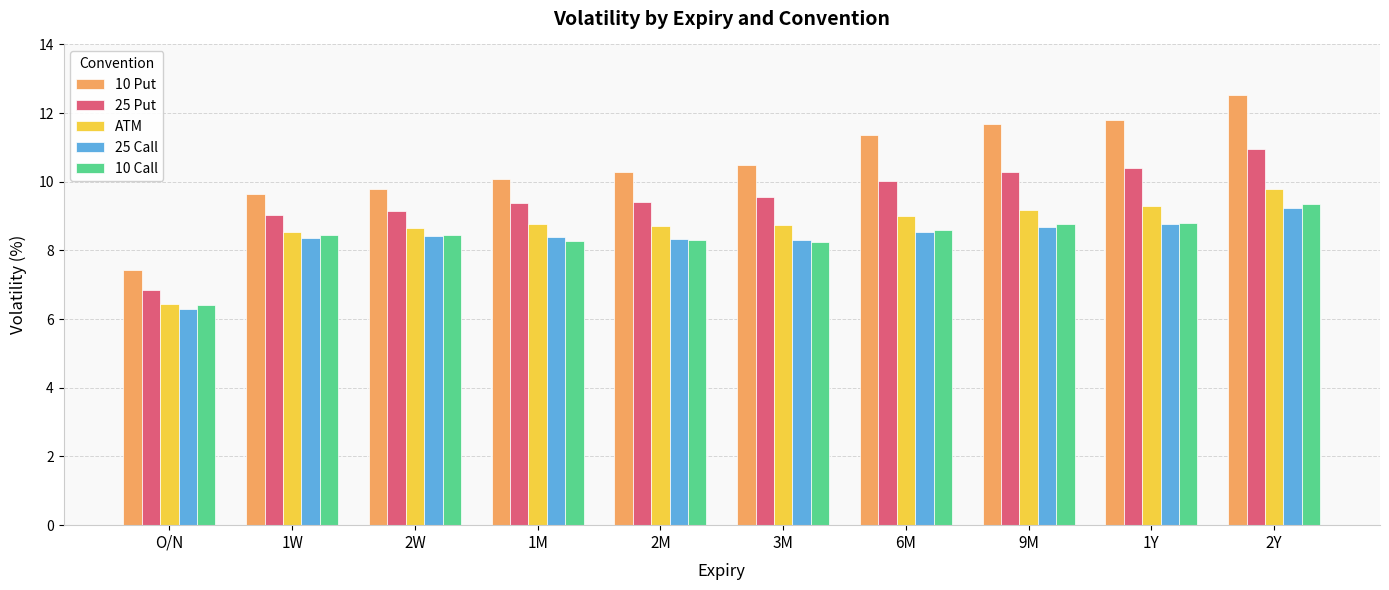

Which series has the widest spread of values?

10 Put